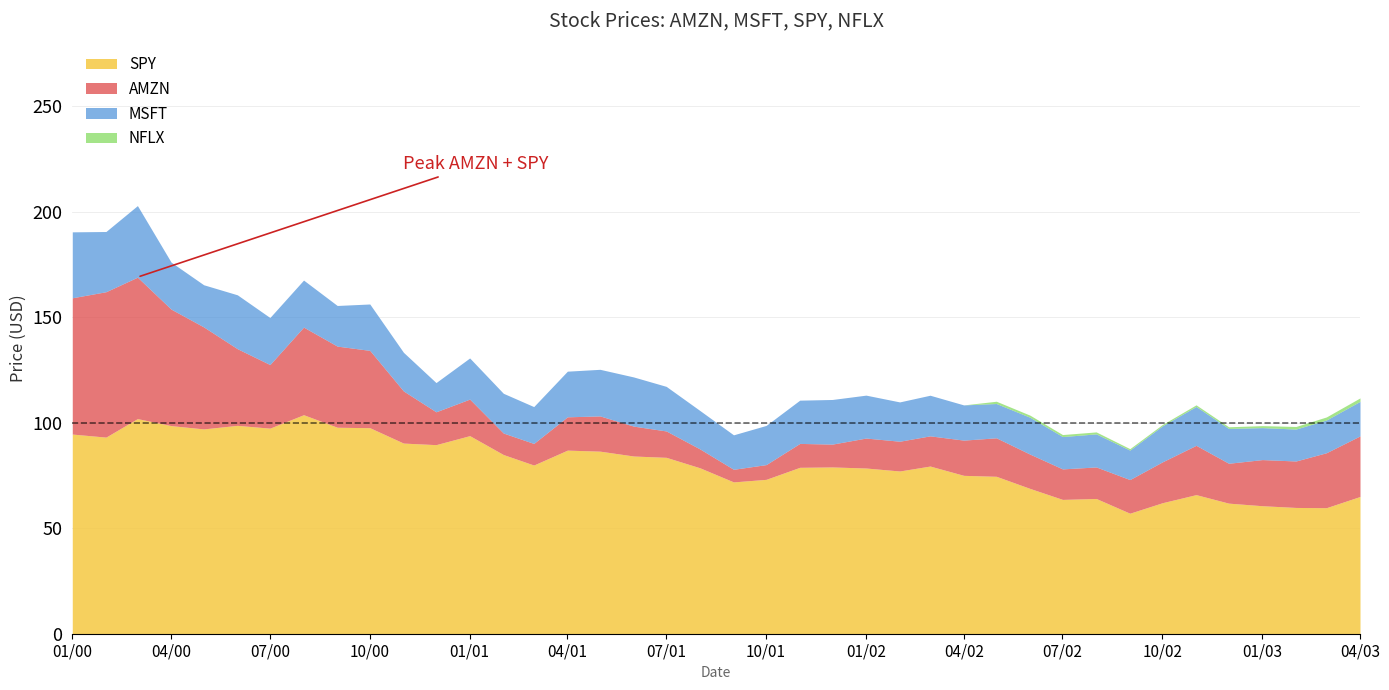

What is the average value of the NFLX series?

0.3